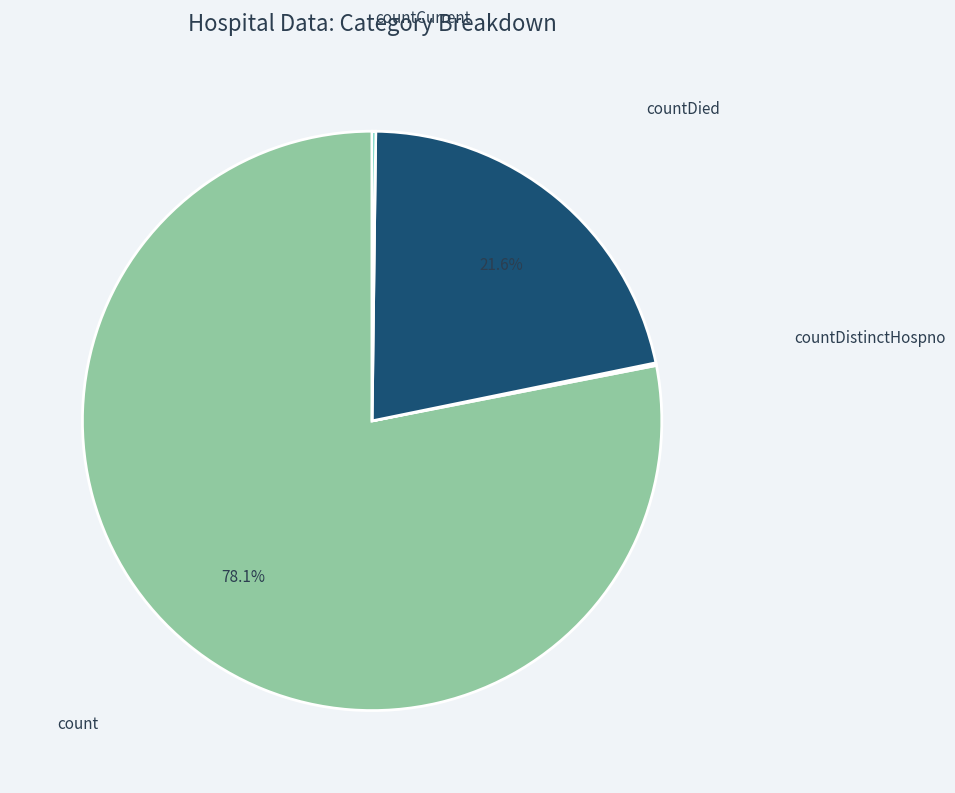

Is there a majority slice in this chart?

Yes